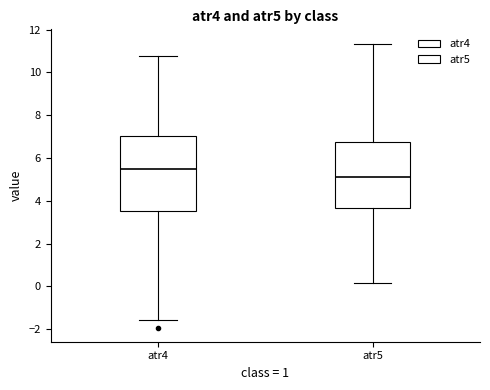

Reading left to right, read every box against the y-axis: the position of its median line, the range the box covers, and the ends of its whiskers. The values are not printed on the chart, so give them approximately, as read against the axis.

atr4: median 5.4, box 3.6 to 7.0, whiskers -1.6 to 10.8
atr5: median 5.2, box 3.6 to 6.8, whiskers 0.2 to 11.4